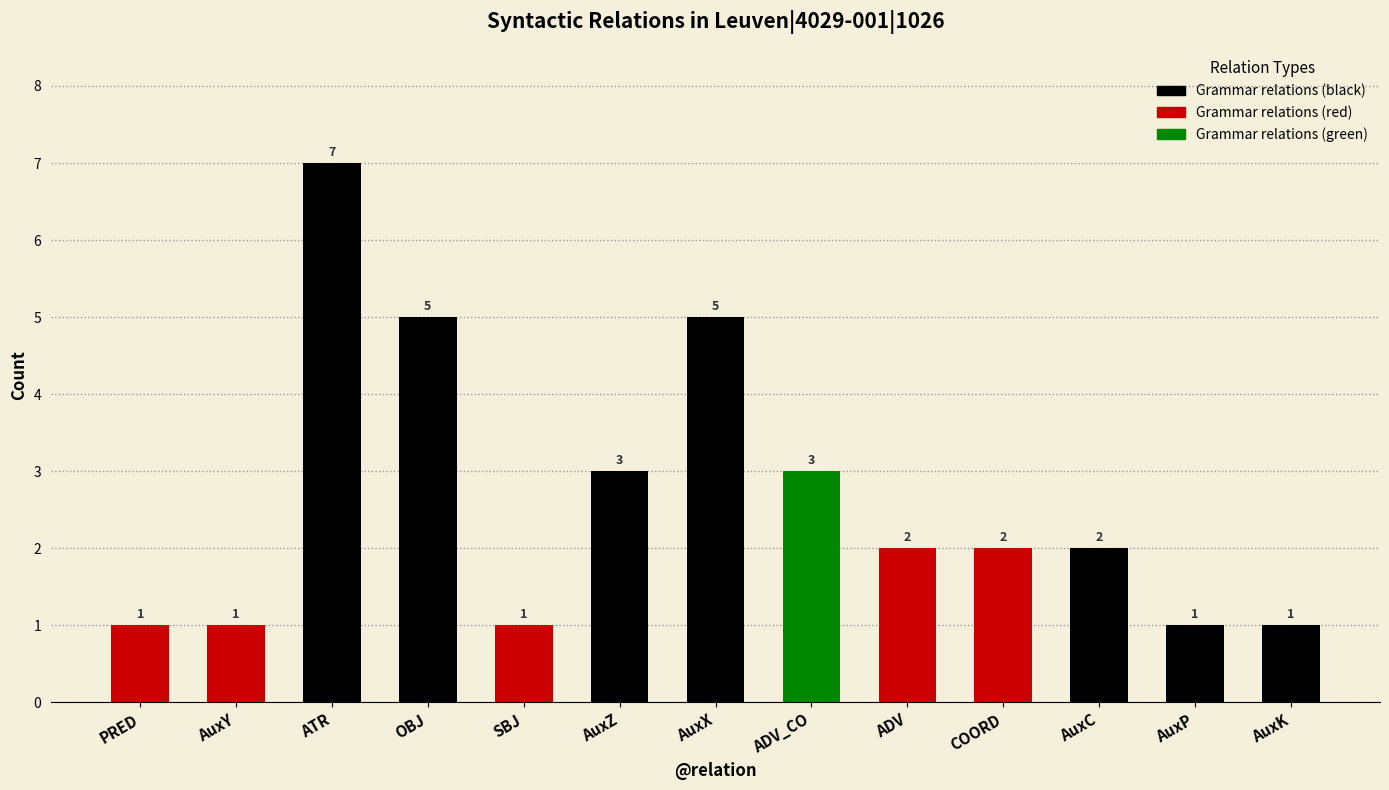

How many data points are less than 2?

5